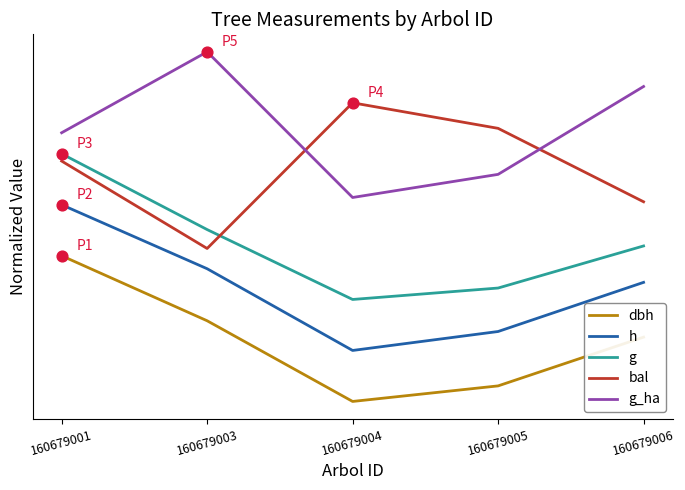

At how many categories does at least one series exceed 0?

5